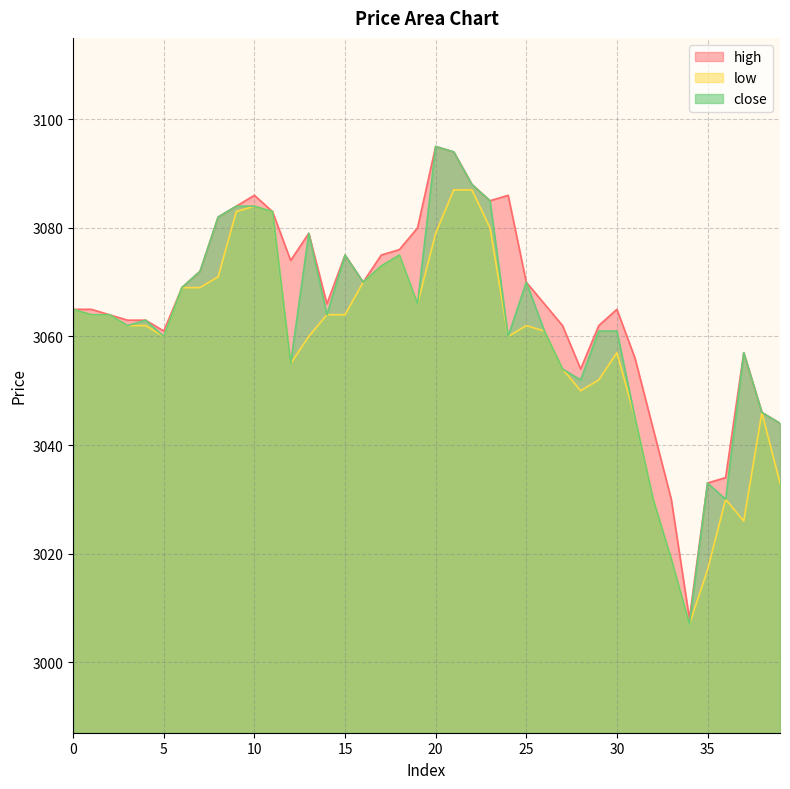

Which category has the lowest value in the close series?

34